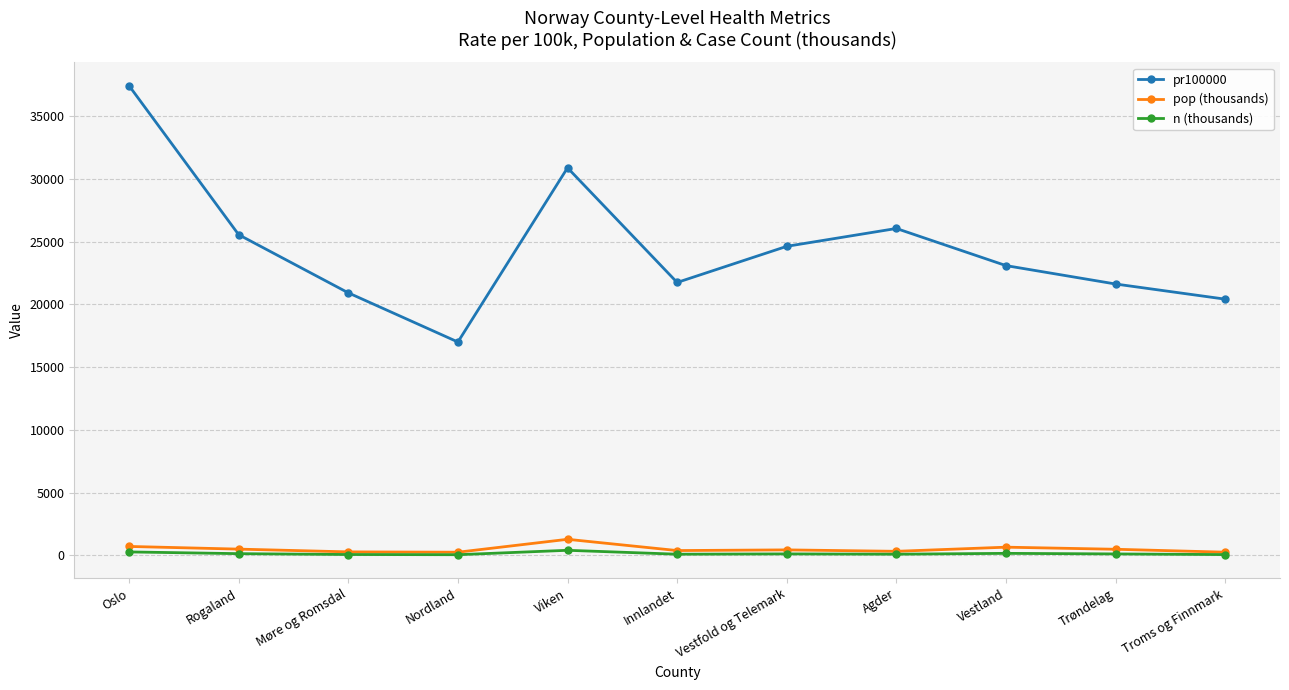

How many data points does each series have?

11